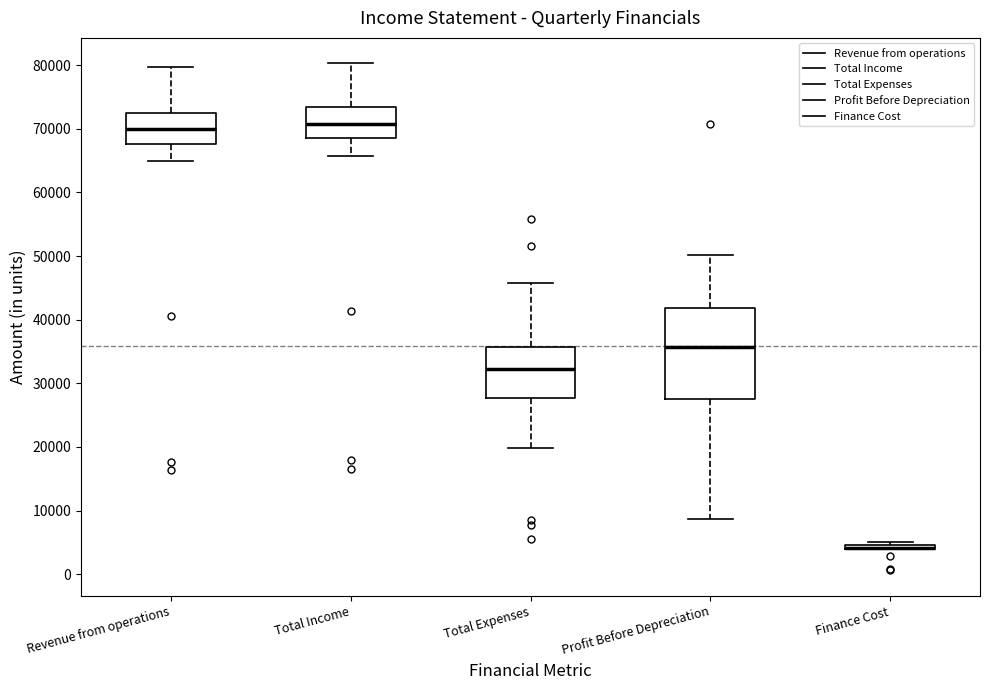

Where is the upper edge of the box for Revenue from operations on the y-axis? The values are not printed on the chart, so give them approximately, as read against the axis.

72000